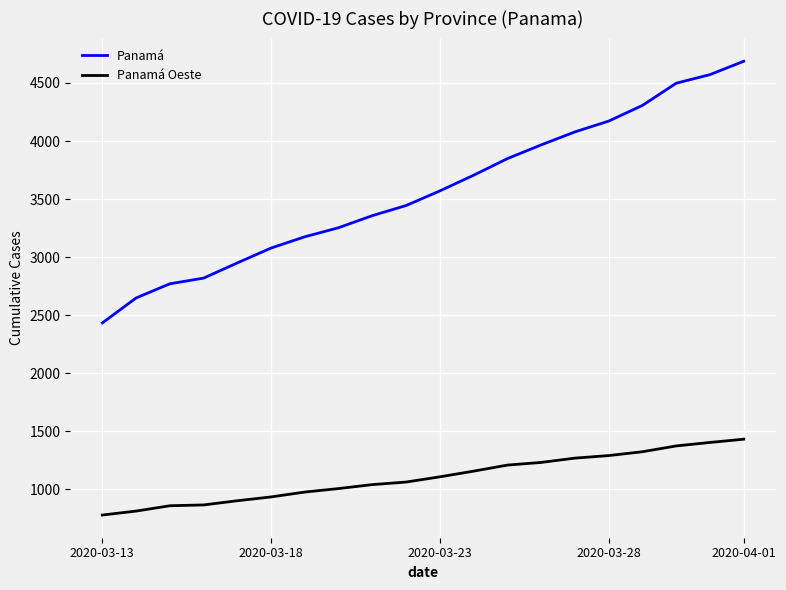

Which series has the largest range (max minus min)?

Panamá